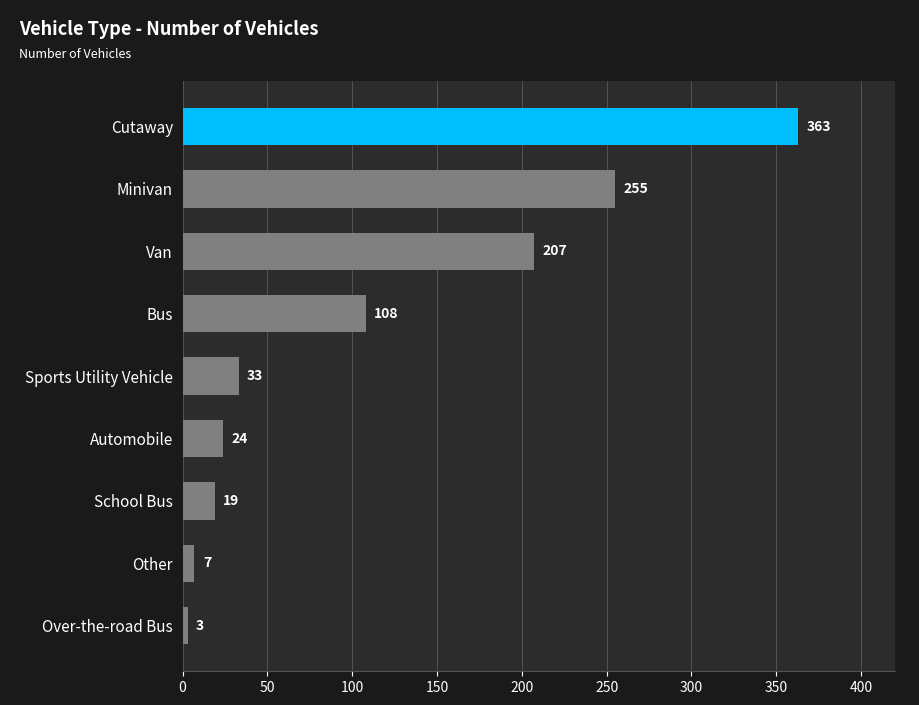

Which has a higher value, Cutaway or Sports Utility Vehicle?

Cutaway